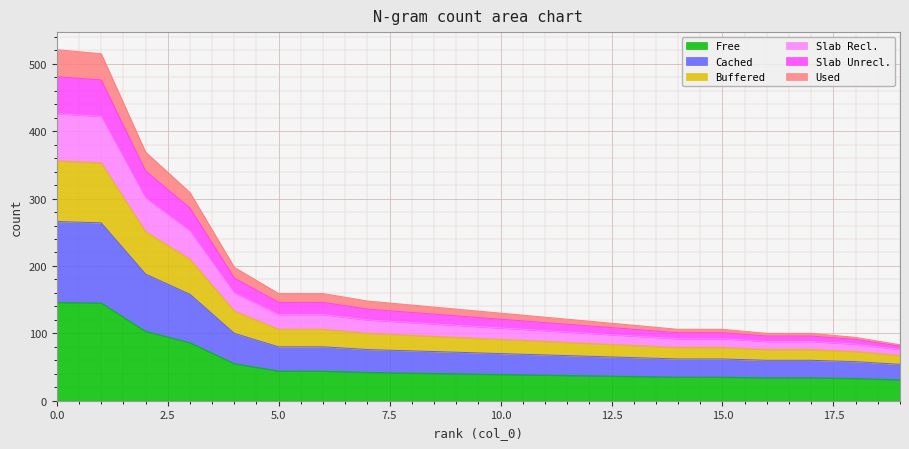

What are all the series names shown in the legend?

Free, Cached, Buffered, Slab Recl., Slab Unrecl., Used